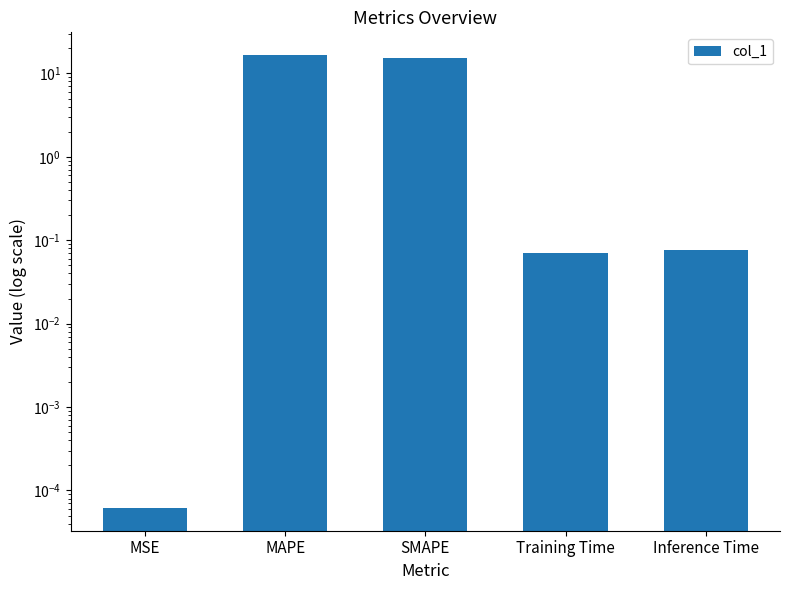

Reading right to left, list all the values displayed in this chart.

0.1	0.1	15.3	16.6	0.0